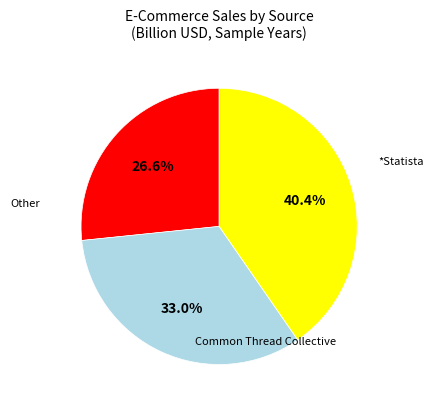

How many slices are in this pie chart?

3